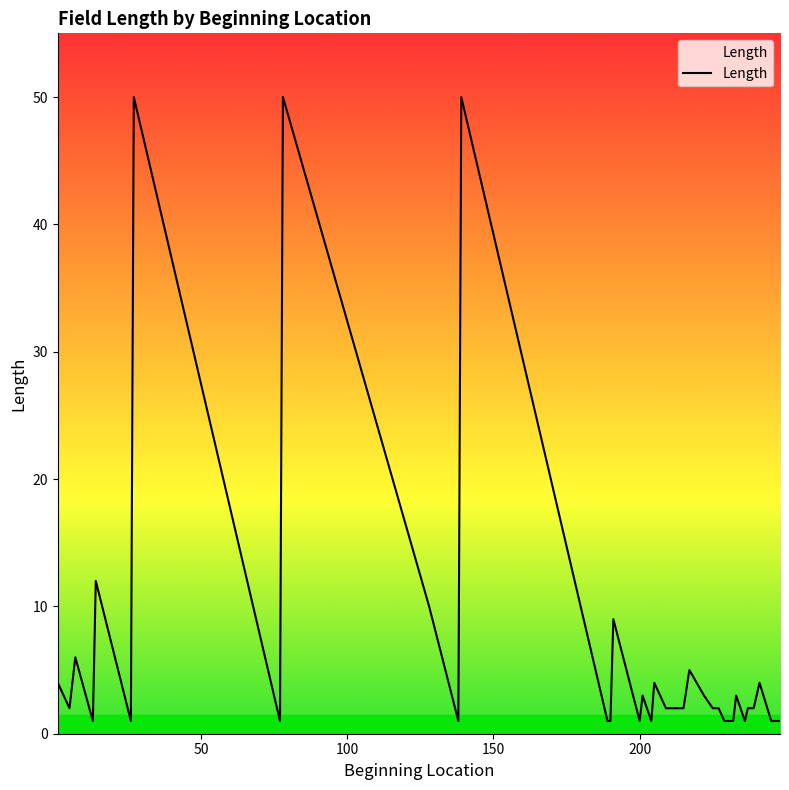

What is the greatest value displayed?

50